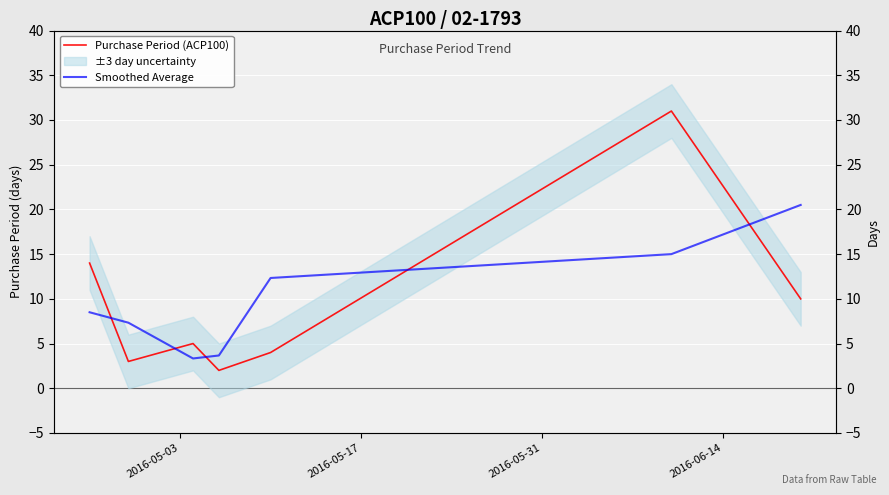

Which series has the widest spread of values?

Purchase Period (ACP100)